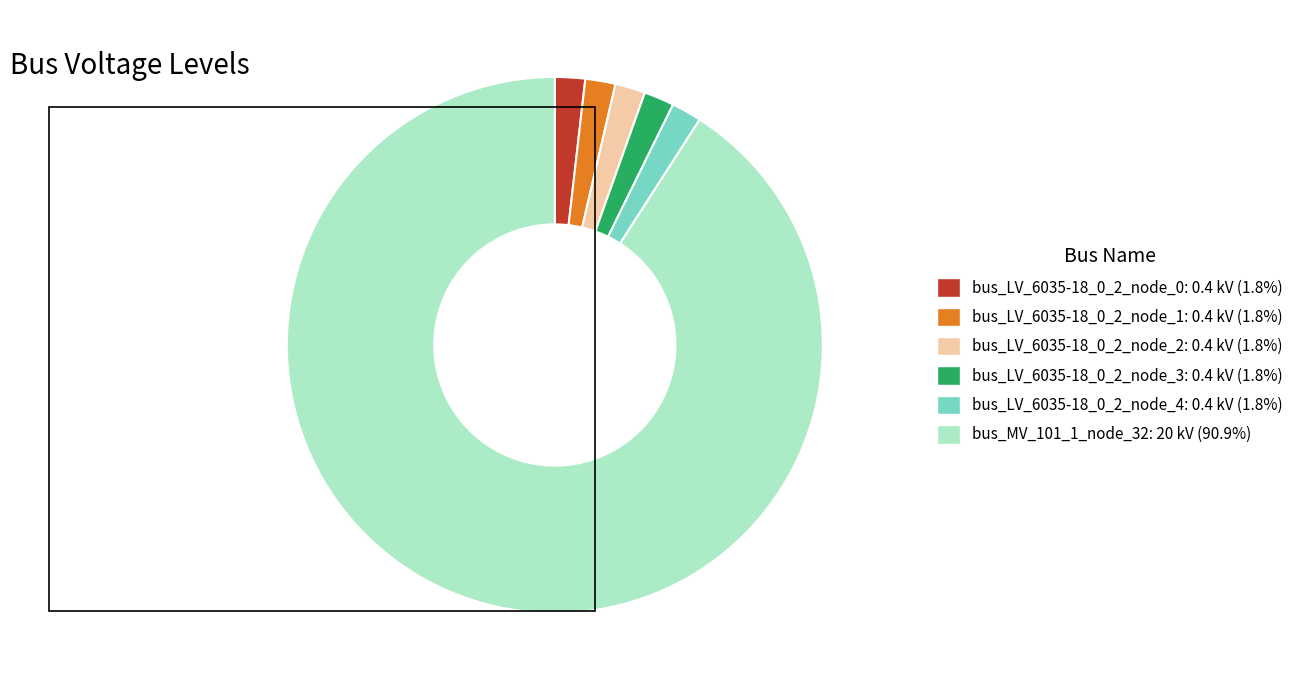

What is the majority slice?

bus_MV_101_1_node_32